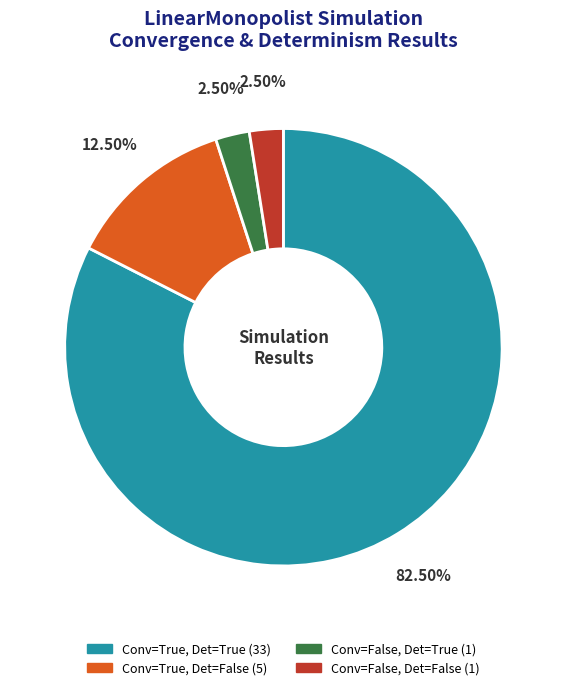

To the nearest percent, what is the difference between the largest and smallest slice percentages?

80%